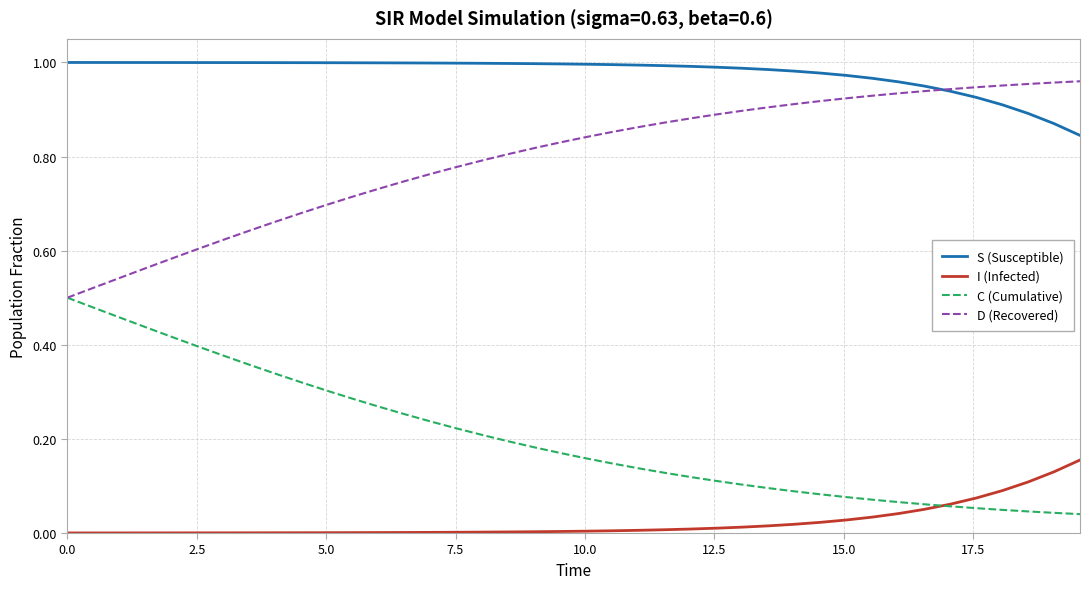

True or false: D (Recovered) and I (Infected) intersect in this chart.

False